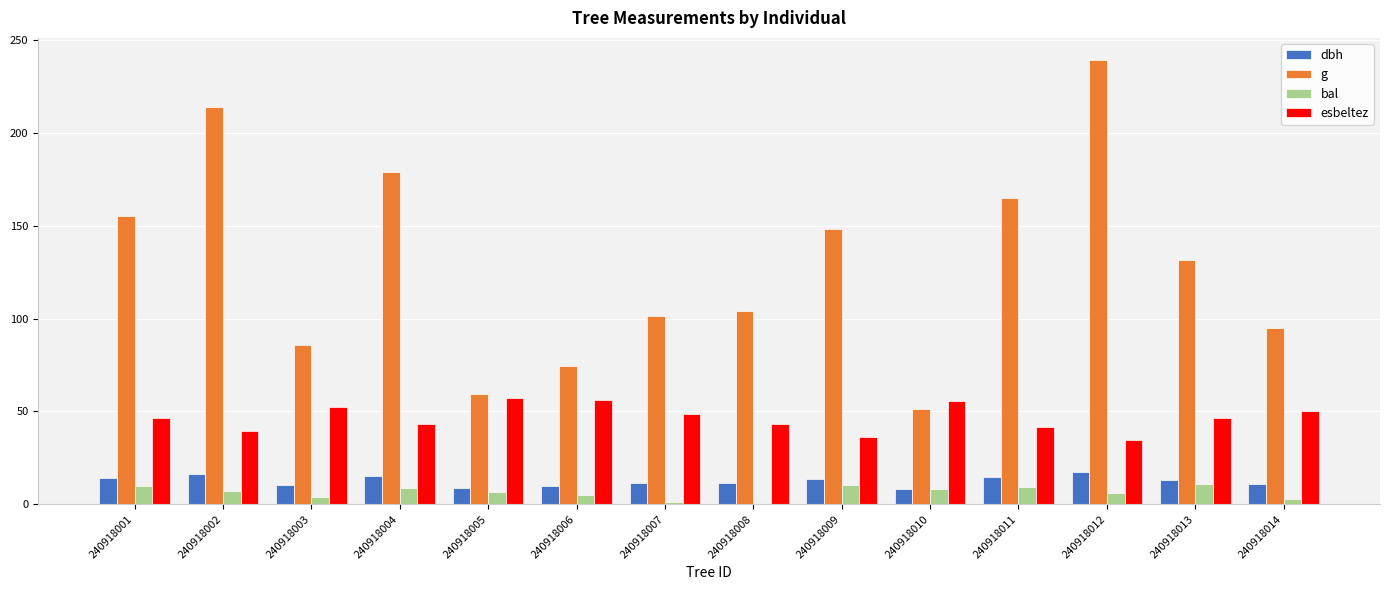

At which category does the chart reach its peak across all series?

240918012